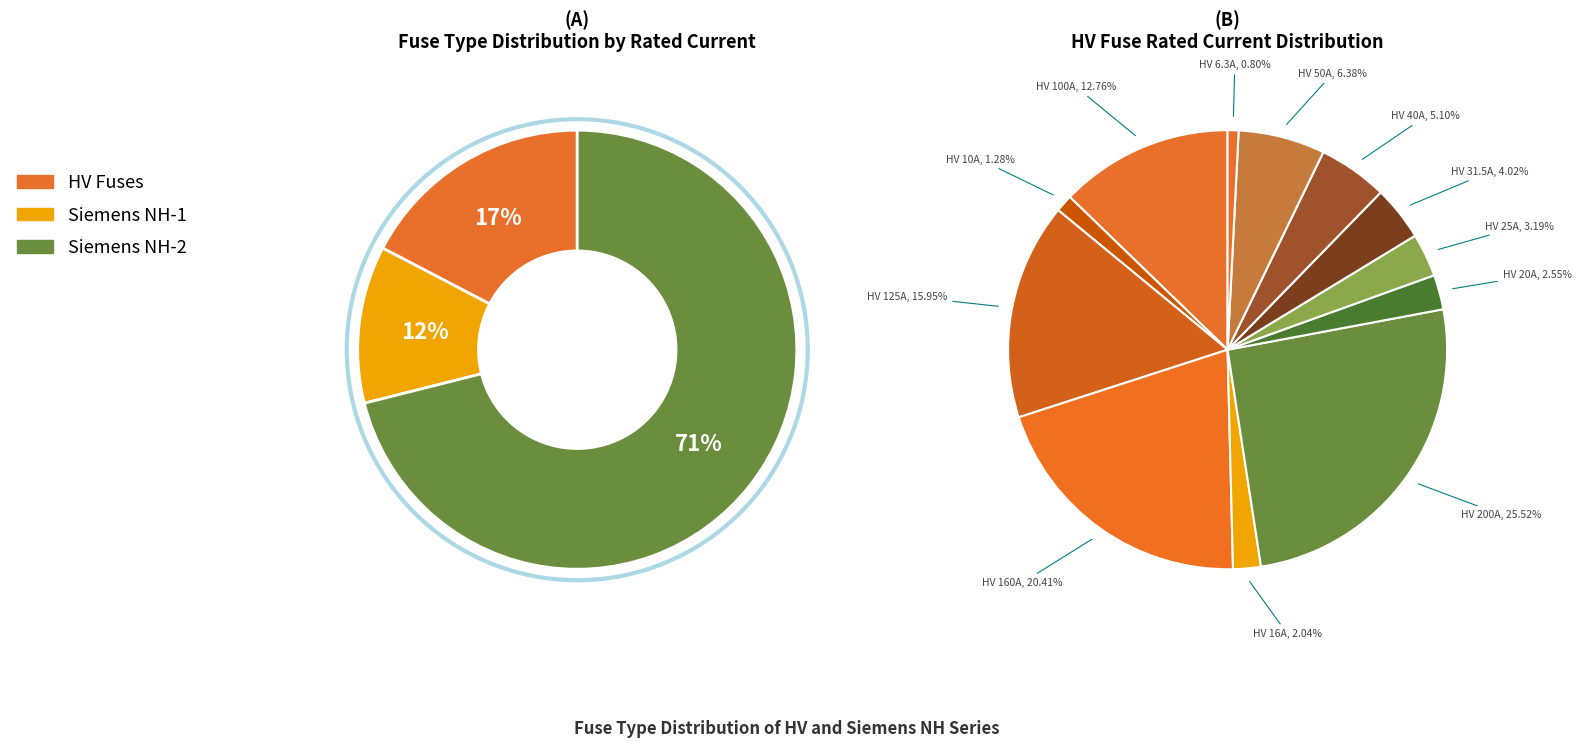

Does HV 40A account for over 50% of the chart?

No